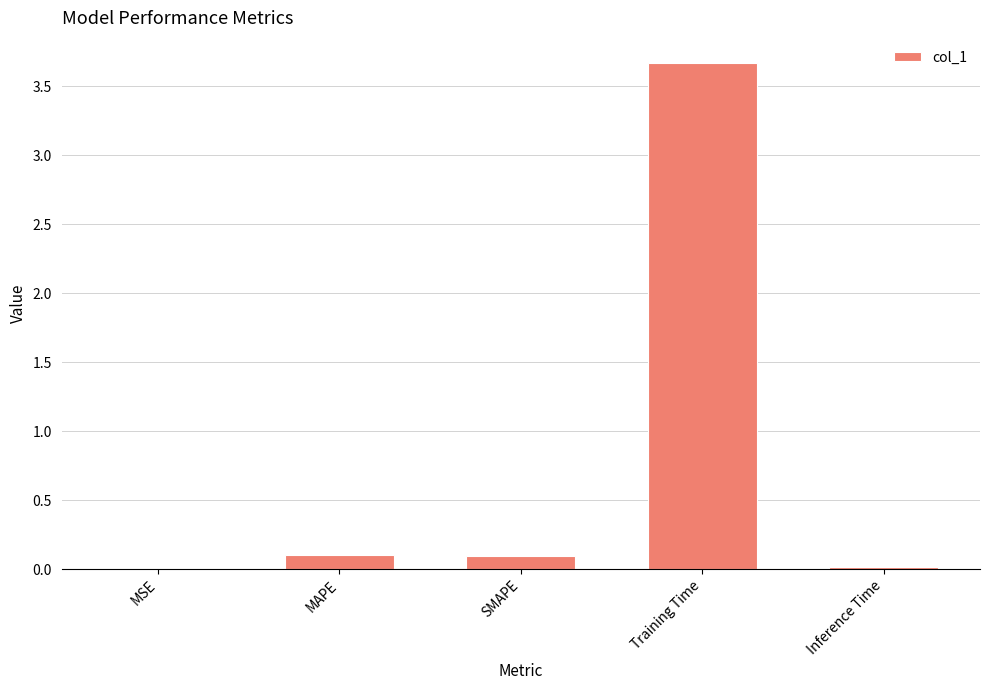

Is it true that the value at Training Time is 3.7?

True